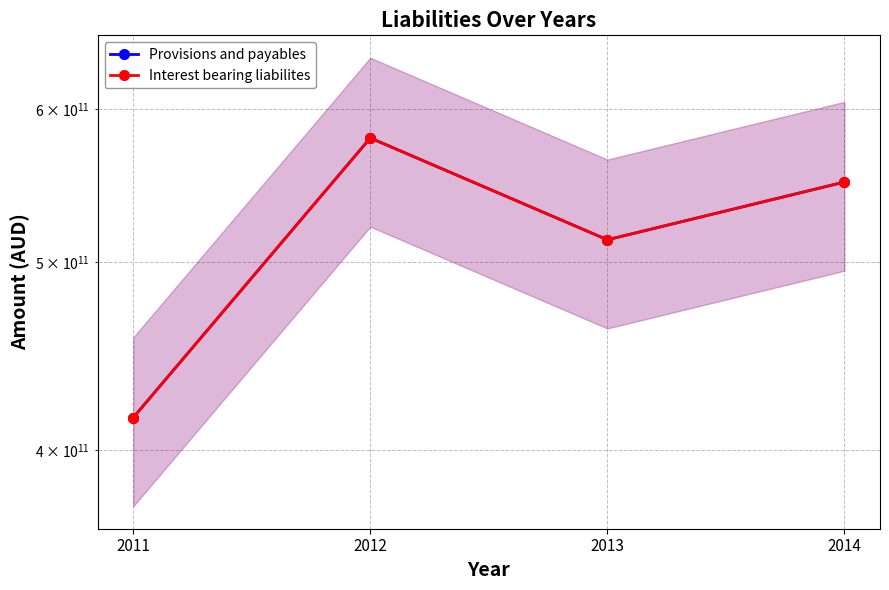

List the labels in order of Interest bearing liabilites value, largest first.

2012, 2014, 2013, 2011